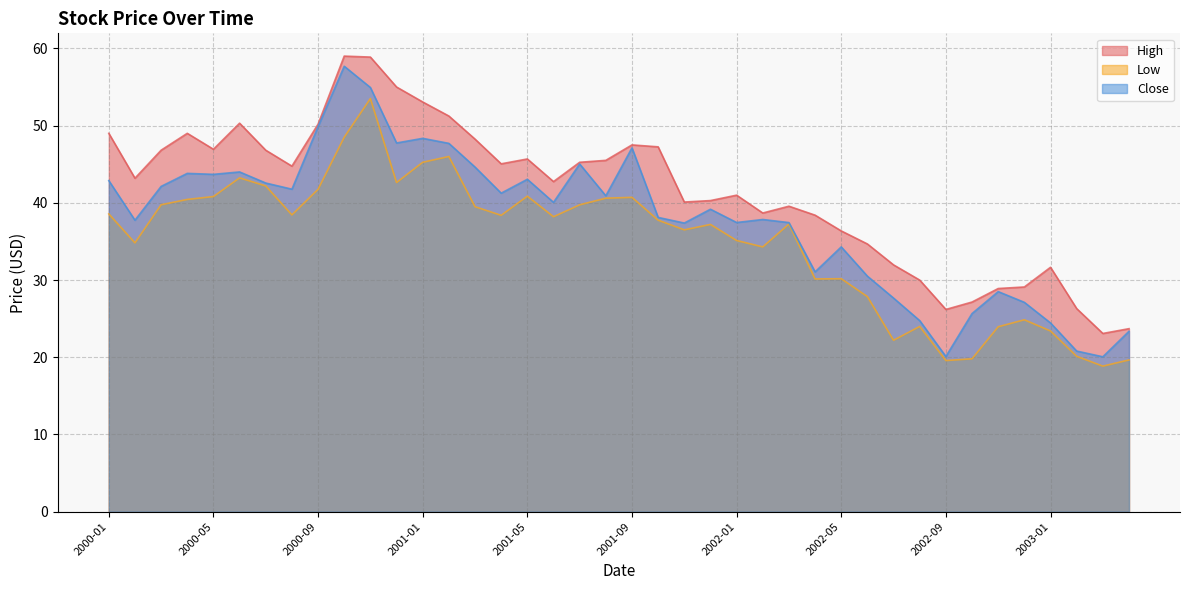

At how many categories does at least one series exceed 29?

34